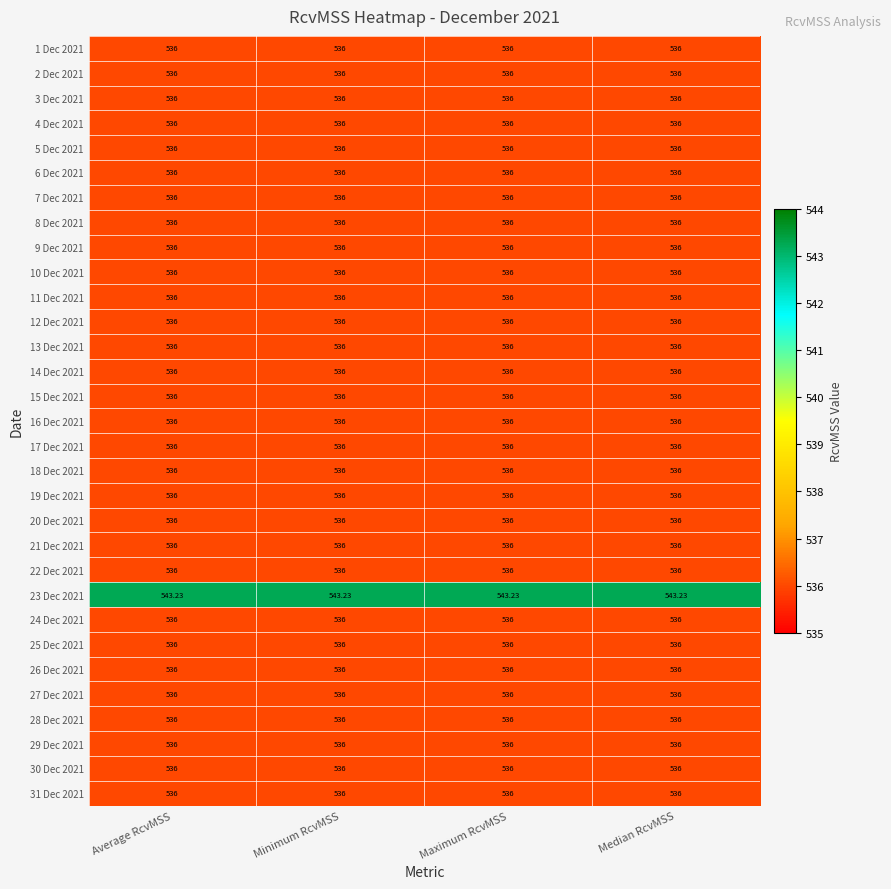

At Minimum RcvMSS, list the series in order from smallest to largest.

1 Dec 2021, 2 Dec 2021, 3 Dec 2021, 4 Dec 2021, 5 Dec 2021, 6 Dec 2021, 7 Dec 2021, 8 Dec 2021, 9 Dec 2021, 10 Dec 2021, 11 Dec 2021, 12 Dec 2021, 13 Dec 2021, 14 Dec 2021, 15 Dec 2021, 16 Dec 2021, 17 Dec 2021, 18 Dec 2021, 19 Dec 2021, 20 Dec 2021, 21 Dec 2021, 22 Dec 2021, 24 Dec 2021, 25 Dec 2021, 26 Dec 2021, 27 Dec 2021, 28 Dec 2021, 29 Dec 2021, 30 Dec 2021, 31 Dec 2021, 23 Dec 2021